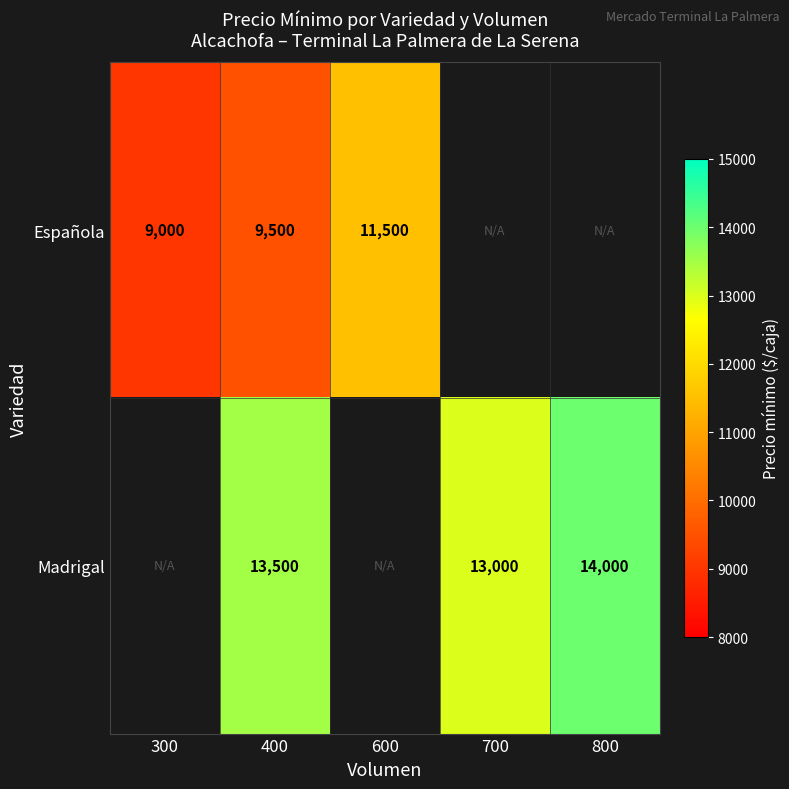

Is the value of Madrigal at 400 greater than the value of Española at 600?

Yes